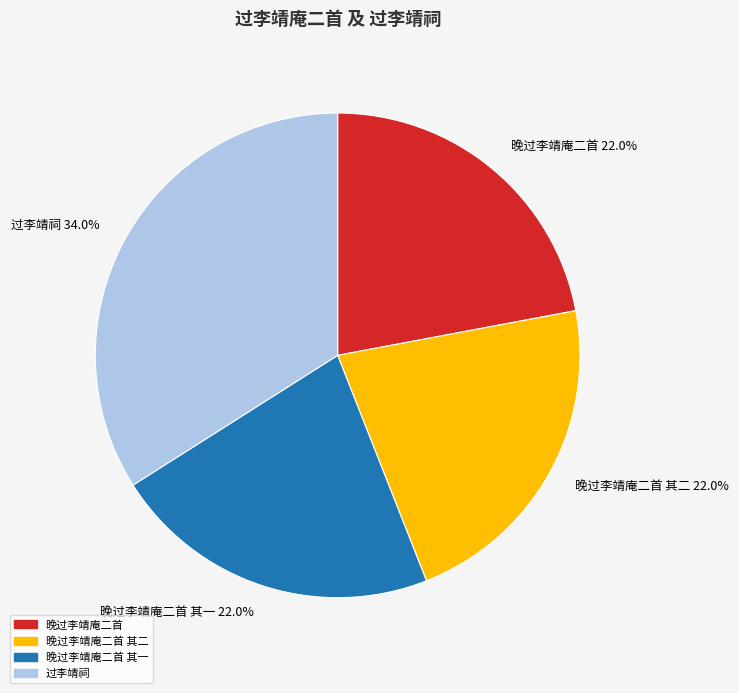

What is the ratio of the value at 过李靖祠 to the value at 晚过李靖庵二首 其二?

1.5